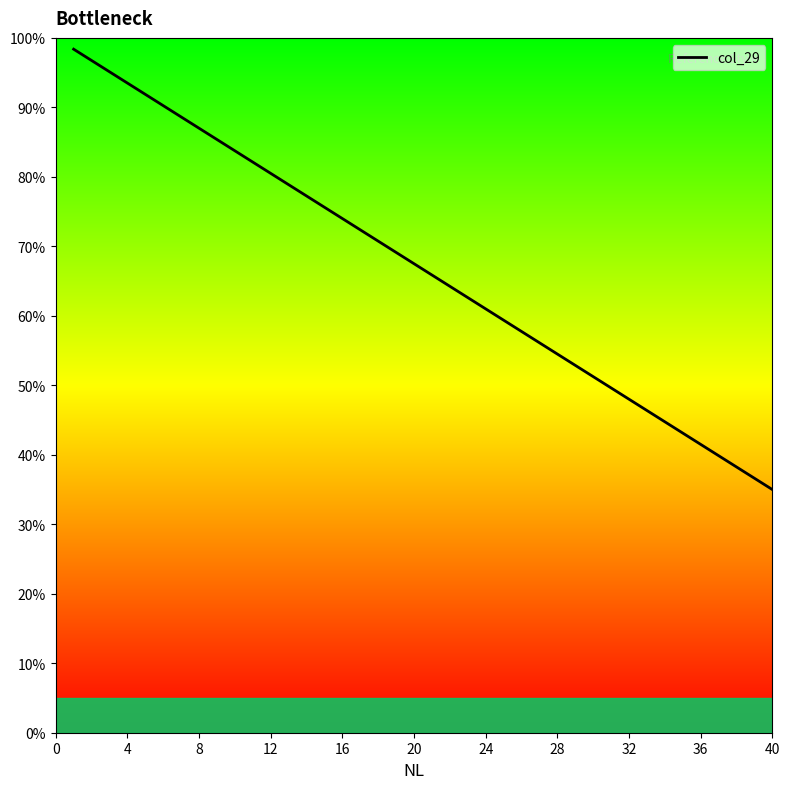

What is the difference between the second highest and second lowest values?

60.1